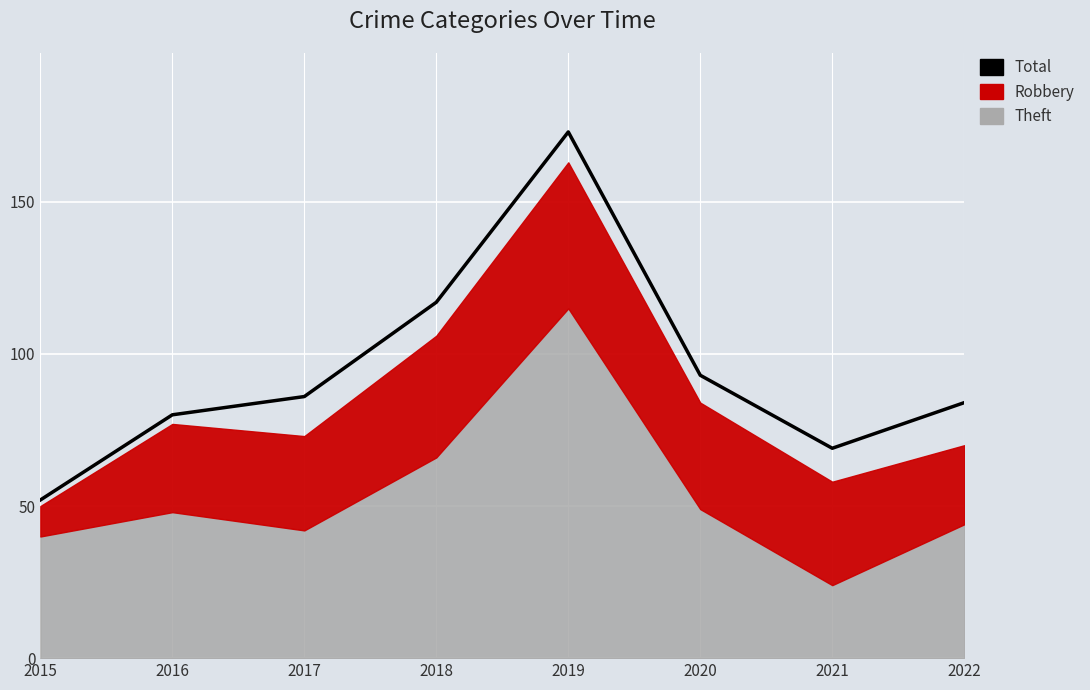

What is the approximate value at 2020, to the nearest 5?

95